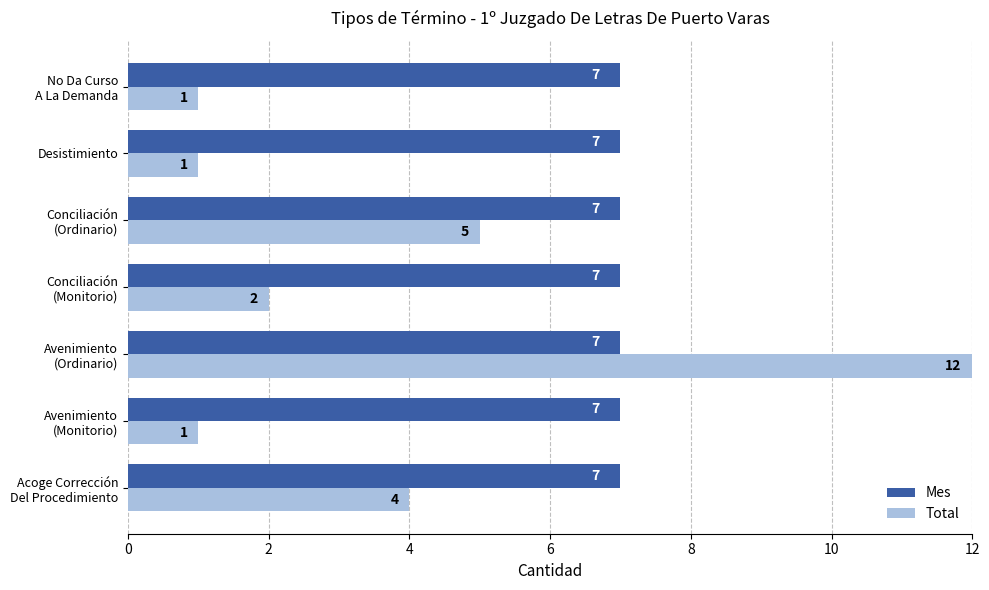

At how many categories does at least one series exceed 8?

1